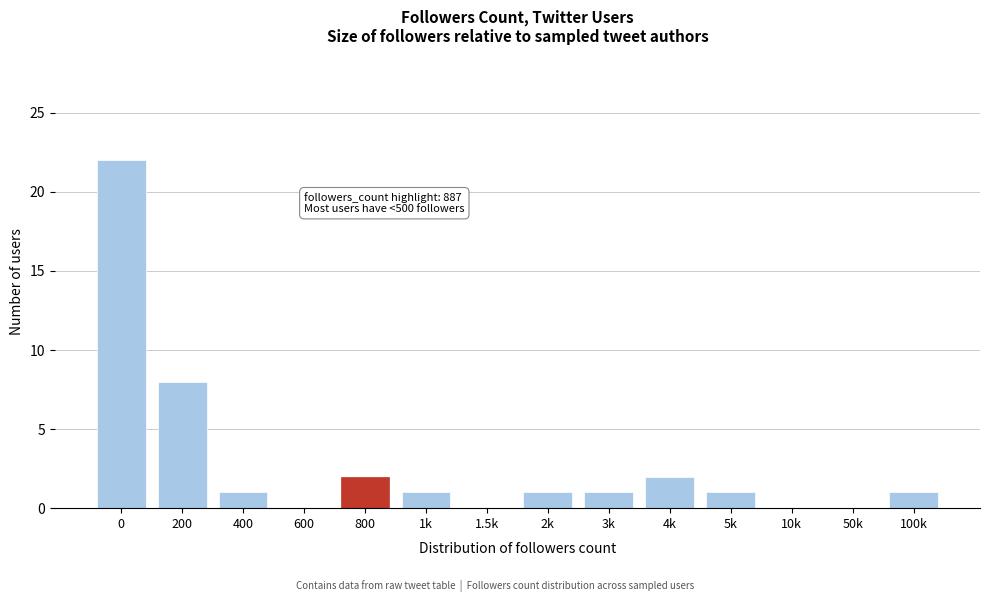

Reading left to right, transcribe all the data shown in this chart.

0=22	200=8	400=1	600=0	800=2	1k=1	1.5k=0	2k=1	3k=1	4k=2	5k=1	10k=0	50k=0	100k=1